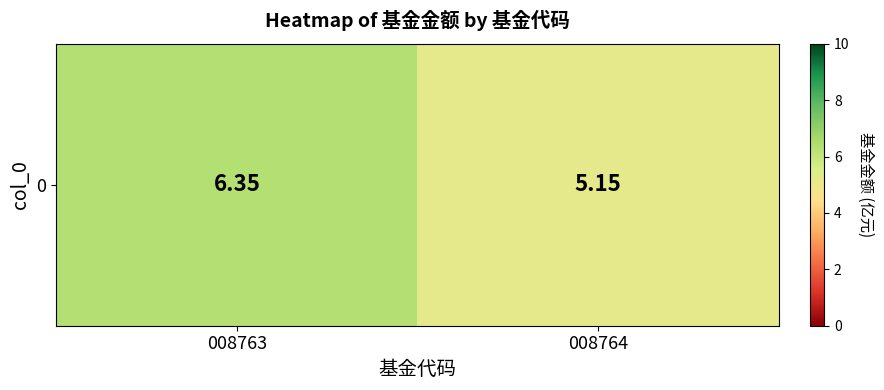

Rank the categories by value from highest to lowest.

008763, 008764